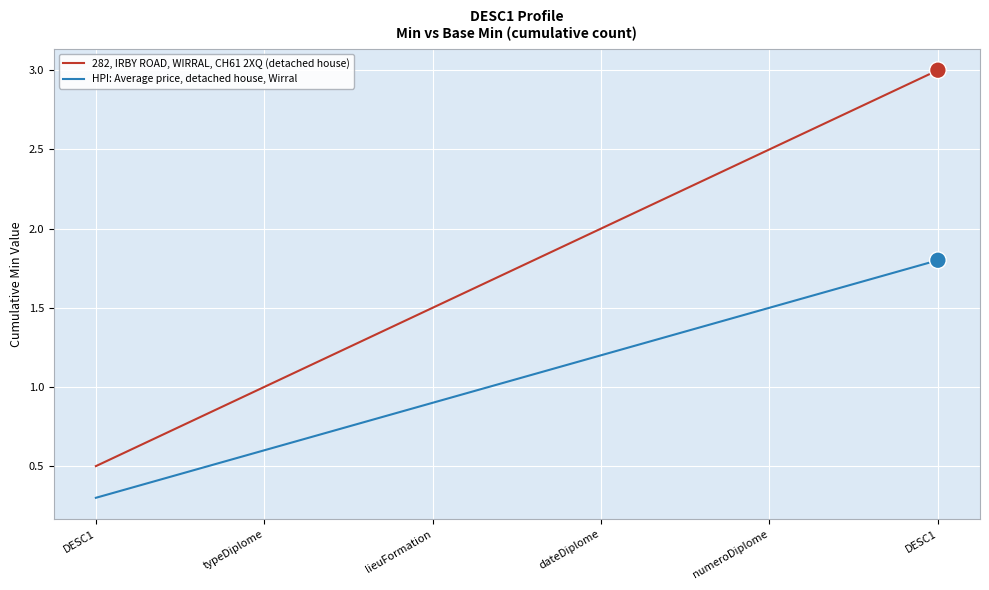

Which series has the largest total across all categories?

282, IRBY ROAD, WIRRAL, CH61 2XQ (detached house)